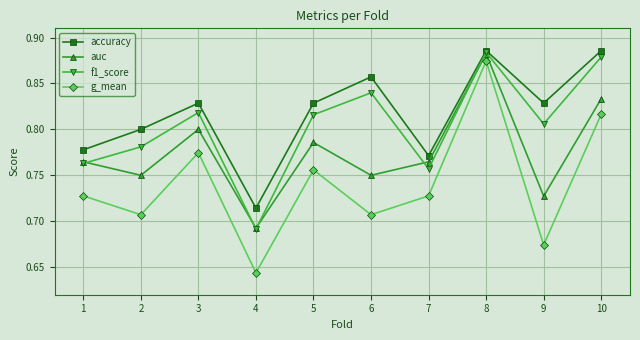

True or false: accuracy and auc intersect in this chart.

False